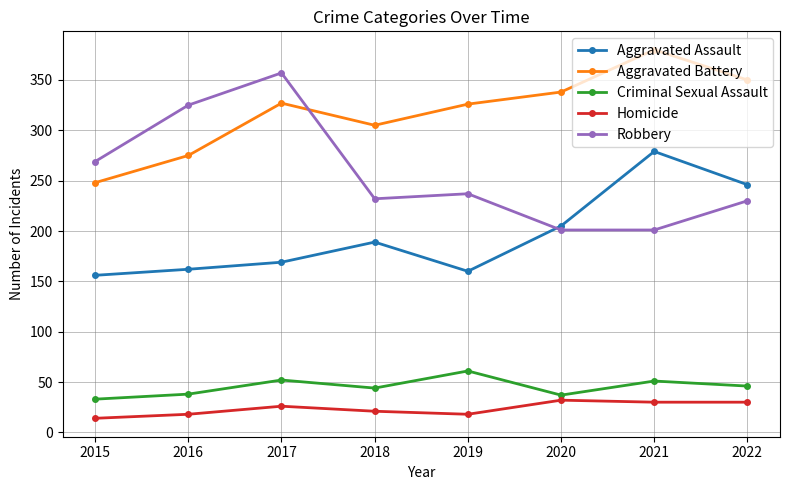

The Aggravated Assault series shows 78 at 2017. True or false?

False